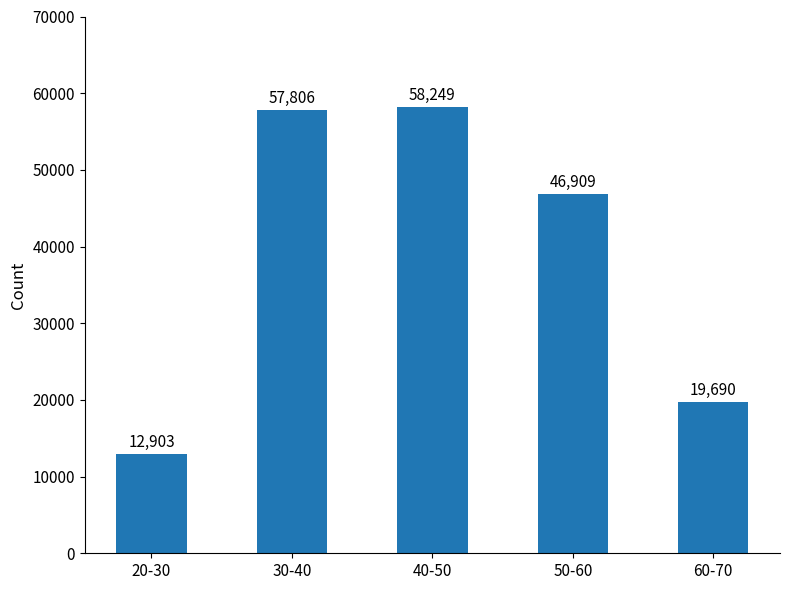

What is the change in value from 40-50 to 60-70?

-38559